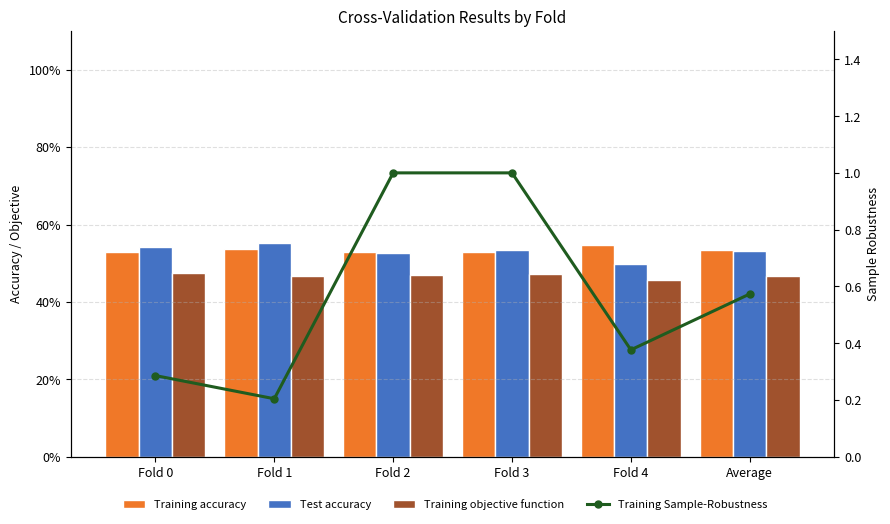

Reading left to right, extract all data points from this chart.

Training accuracy: 0.5	0.5	0.5	0.5	0.5	0.5
Test accuracy: 0.5	0.6	0.5	0.5	0.5	0.5
Training objective function: 0.5	0.5	0.5	0.5	0.5	0.5
Training Sample-Robustness: 0.3	0.2	1.0	1.0	0.4	0.6